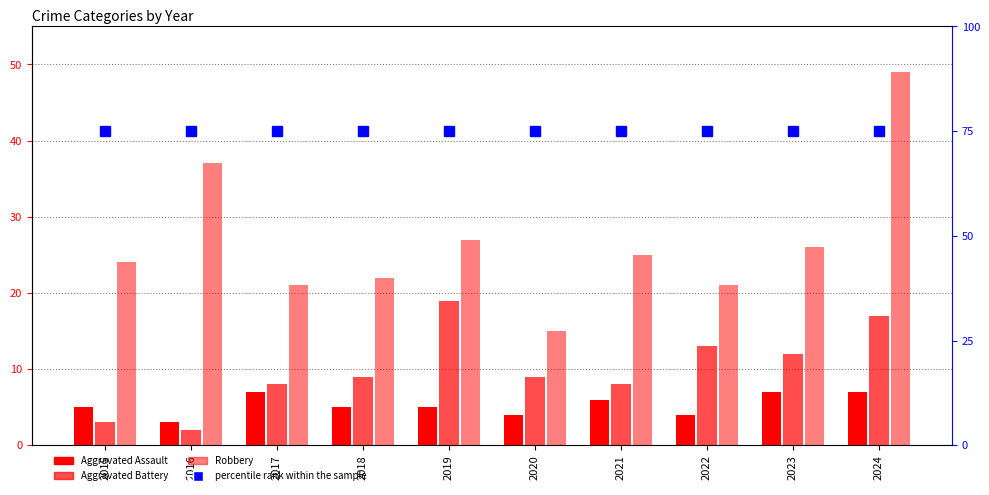

Which category has the highest value across all series?

2015